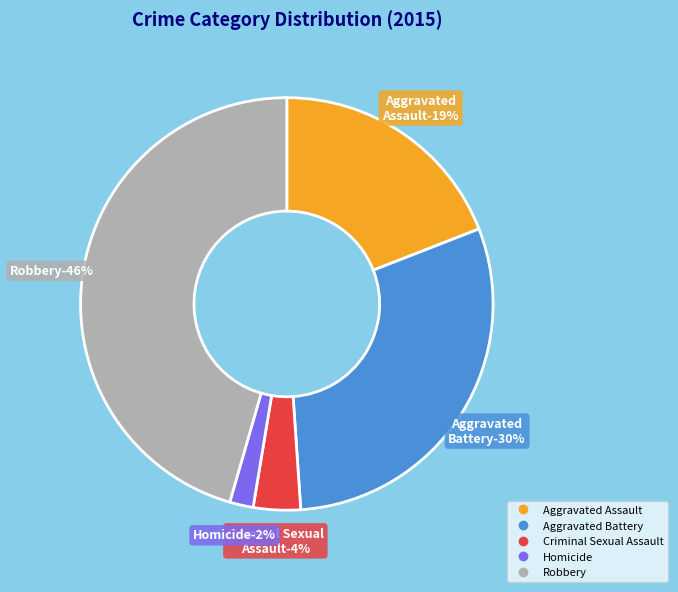

What percentage is the Aggravated Assault slice, to the nearest percent?

19%